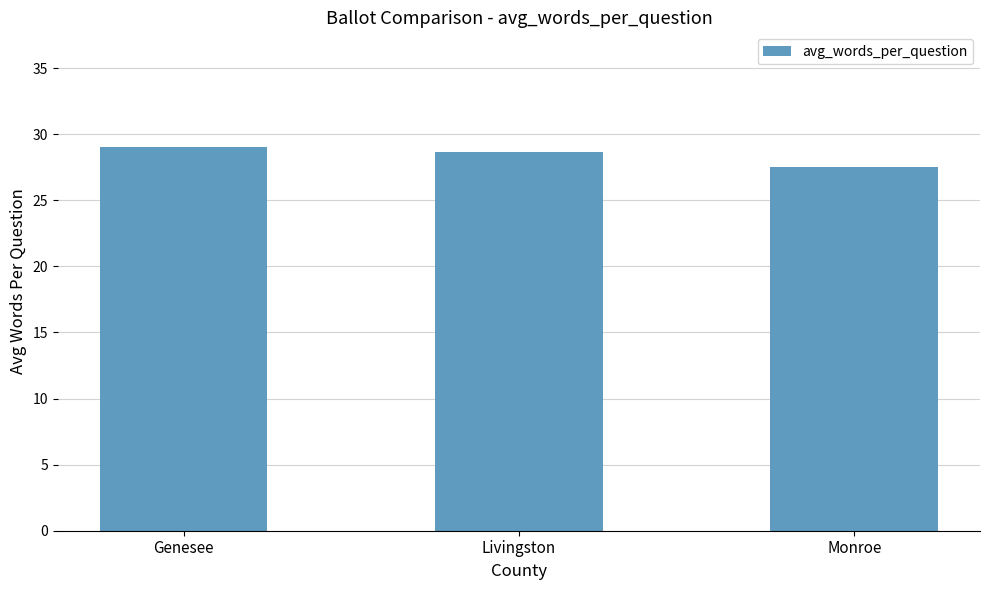

Which has a higher value, Genesee or Monroe?

Genesee